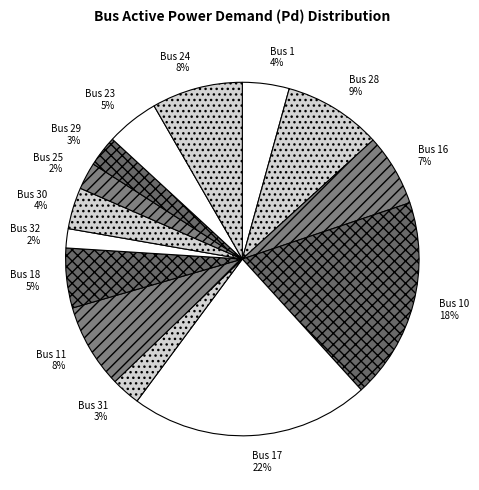

How many slices are in this pie chart?

14